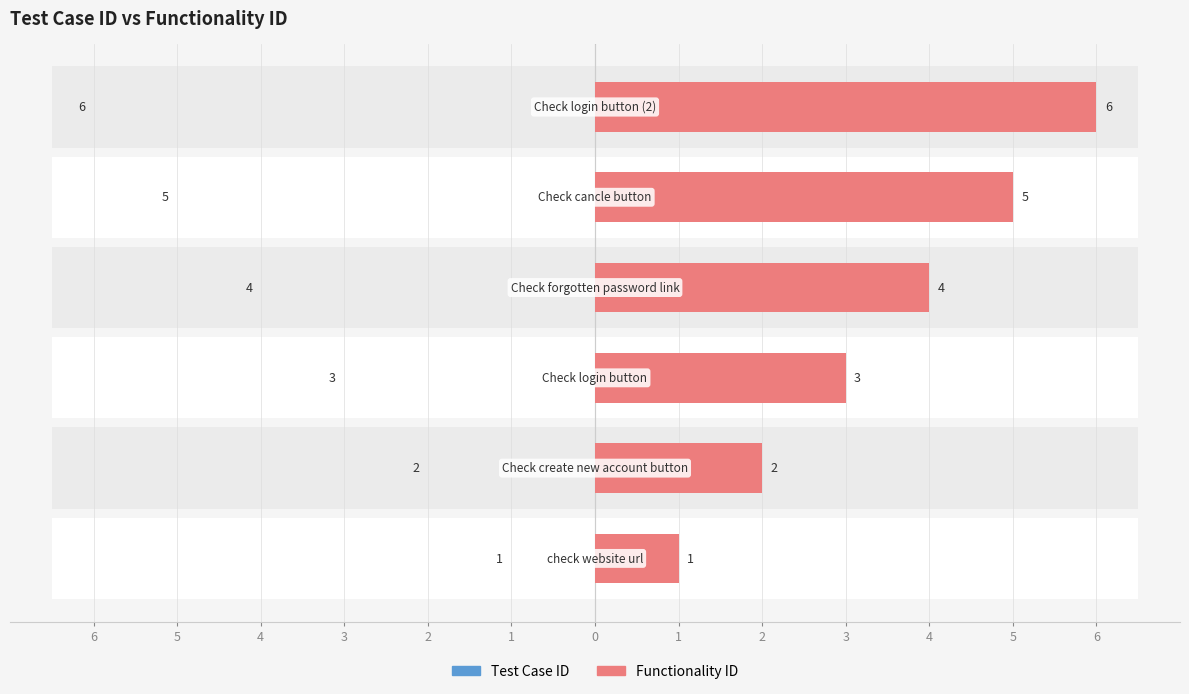

What value does the Functionality ID series have at 1?

6